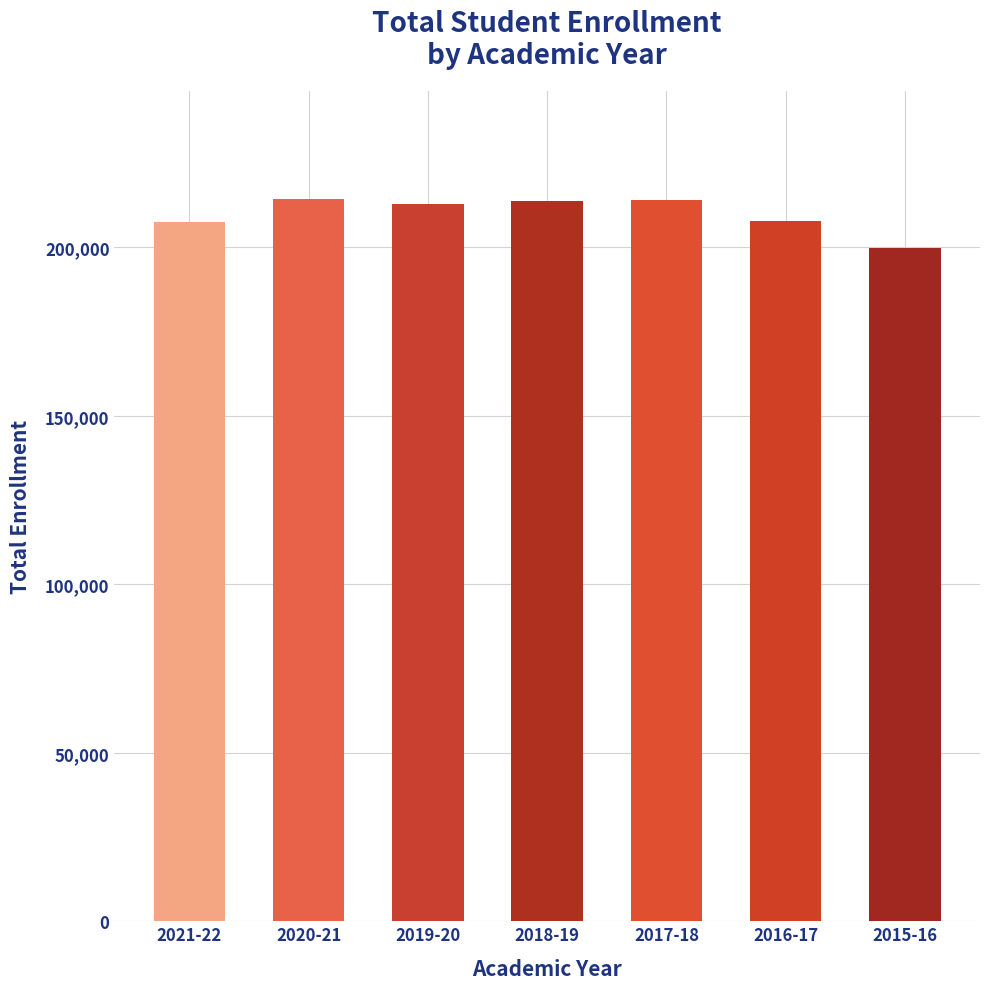

How many data points are less than 212878?

3